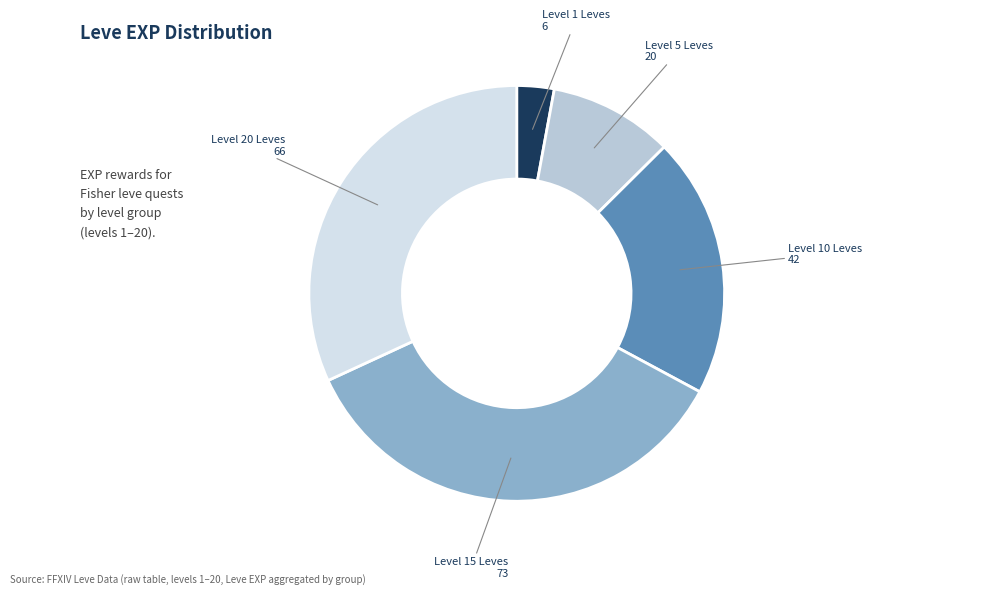

How many slices are in this pie chart?

5